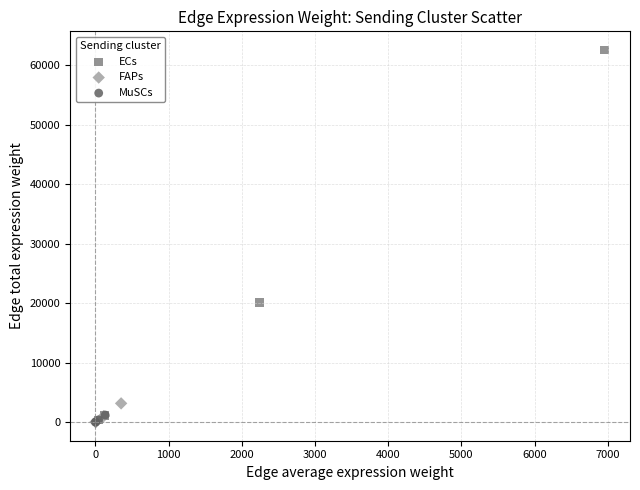

Which series reaches the maximum Y coordinate?

ECs